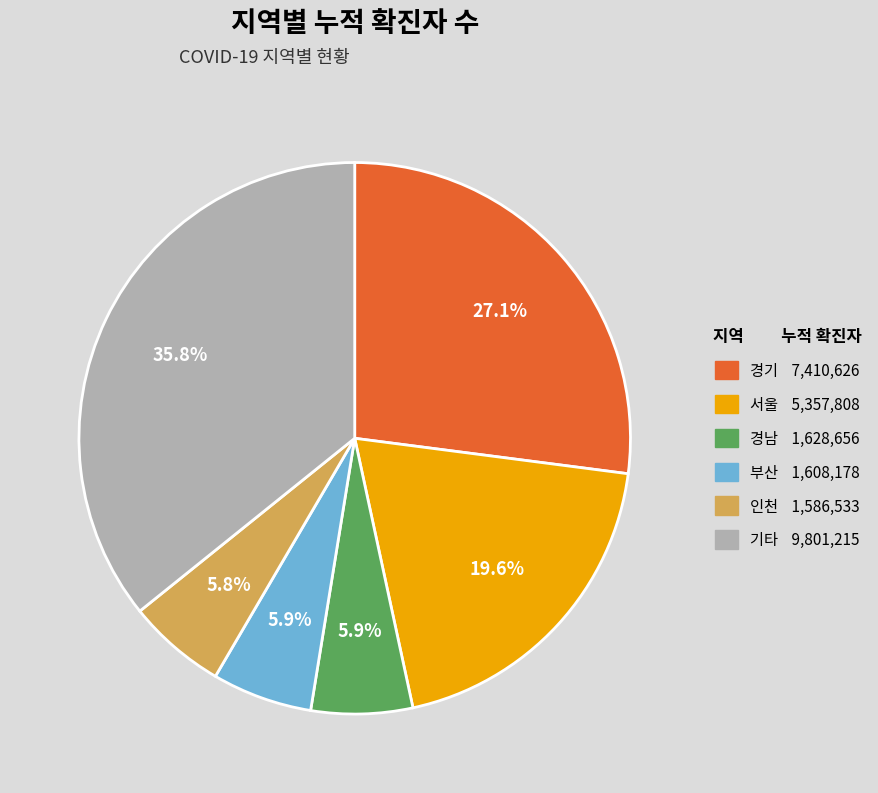

Is there any slice that represents more than half of the pie?

No